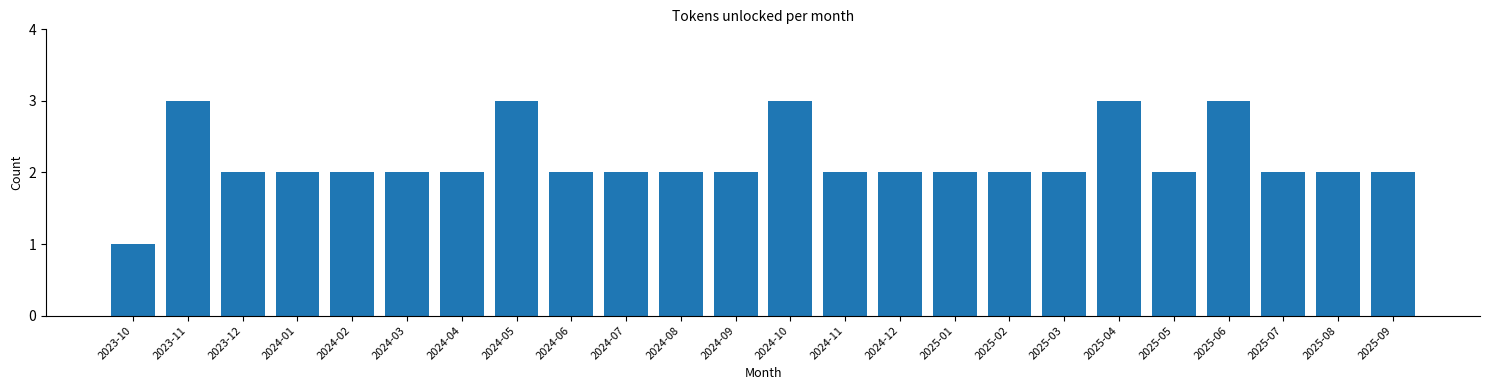

Reading left to right, transcribe all the data shown in this chart.

2023-10=1	2023-11=3	2023-12=2	2024-01=2	2024-02=2	2024-03=2	2024-04=2	2024-05=3	2024-06=2	2024-07=2	2024-08=2	2024-09=2	2024-10=3	2024-11=2	2024-12=2	2025-01=2	2025-02=2	2025-03=2	2025-04=3	2025-05=2	2025-06=3	2025-07=2	2025-08=2	2025-09=2